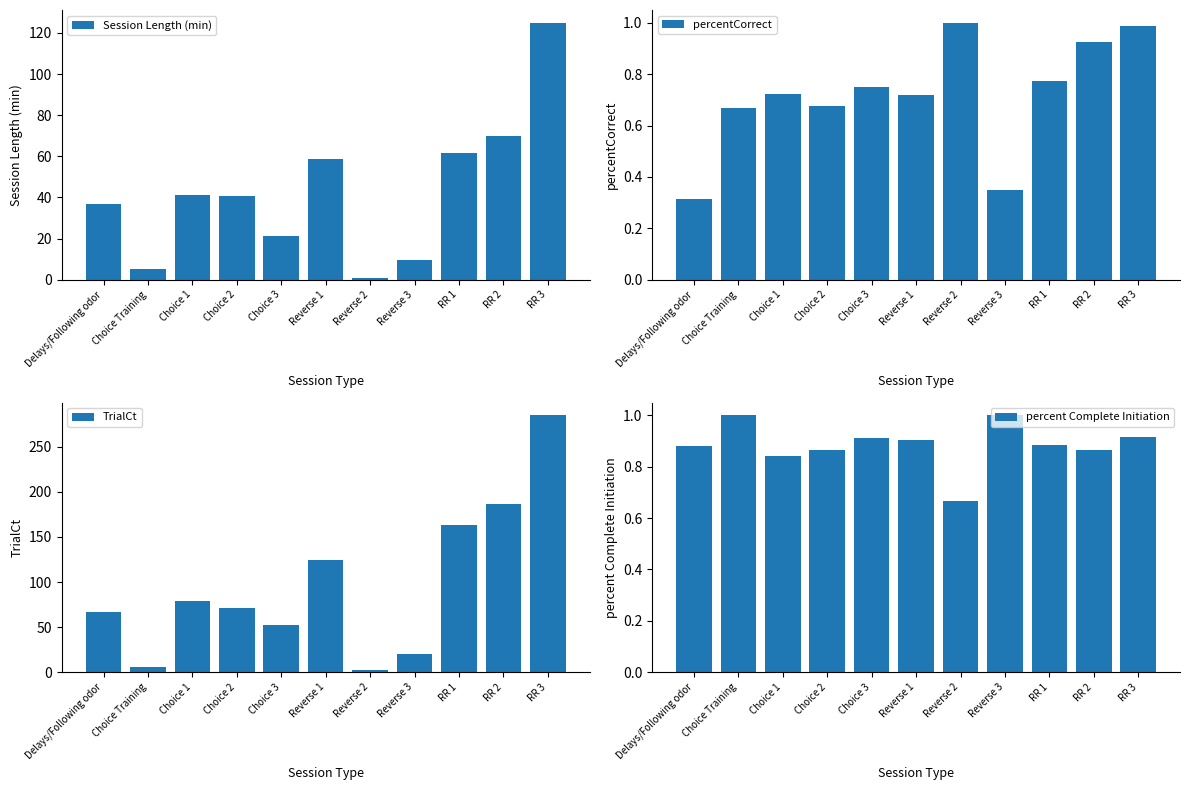

The value of percent Complete Initiation at Choice 3 is 0.9. True or false?

True